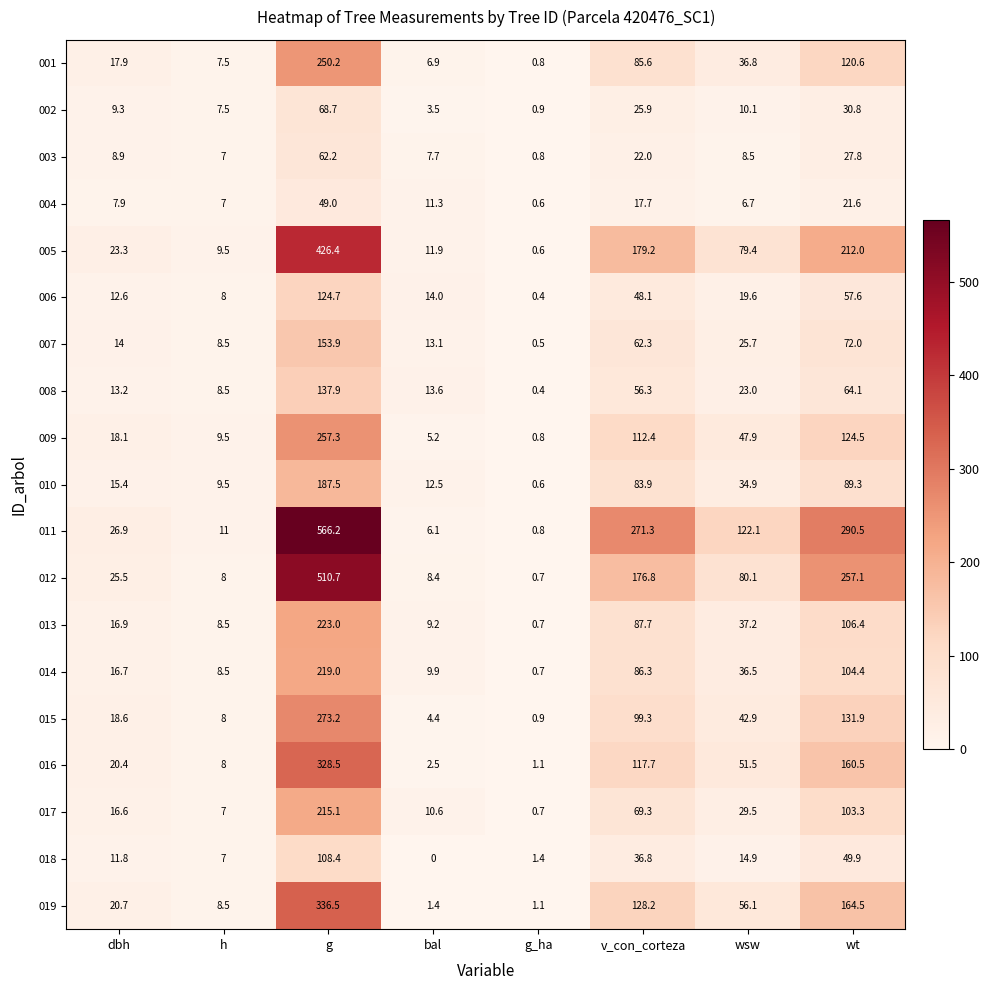

The 010 series shows 150.8 at v_con_corteza. True or false?

False